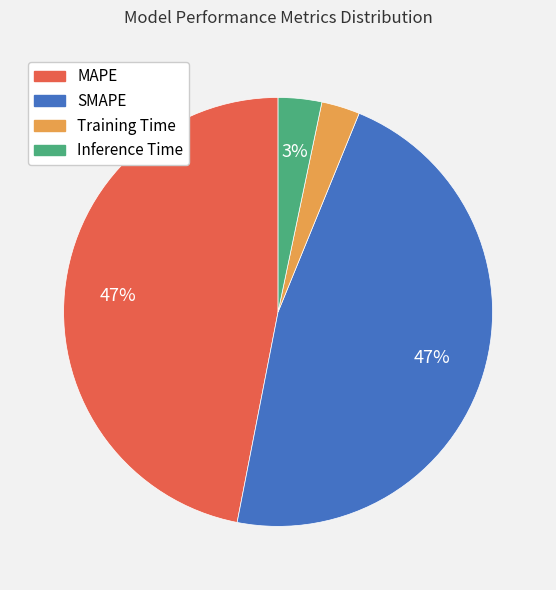

Is there a majority slice in this chart?

No